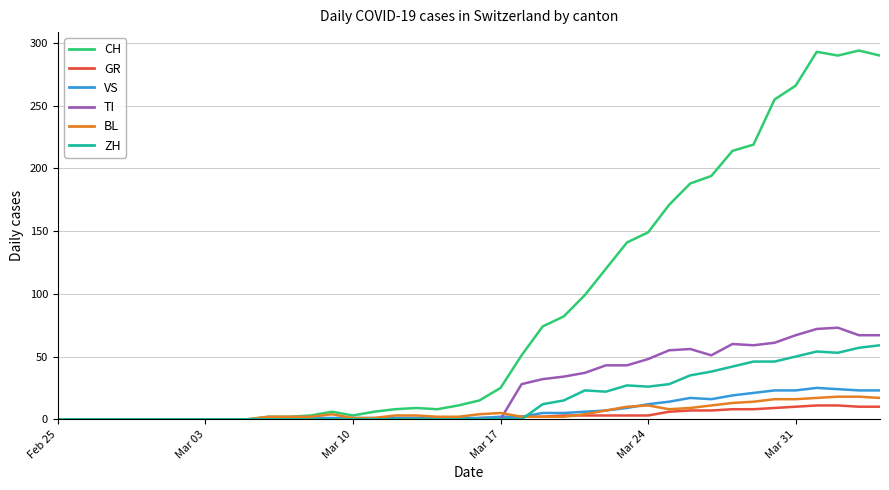

Which series has the largest range (max minus min)?

CH